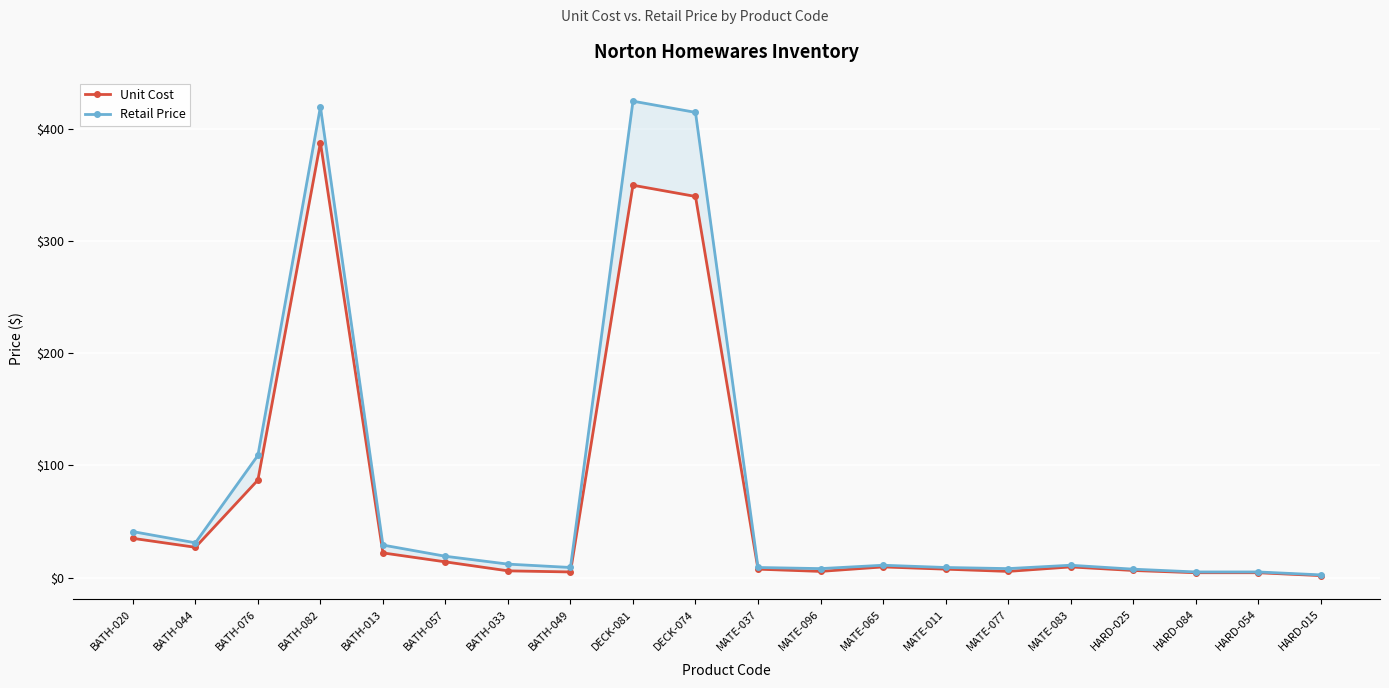

Rank the series by their maximum value, from lowest to highest.

Unit Cost, Retail Price